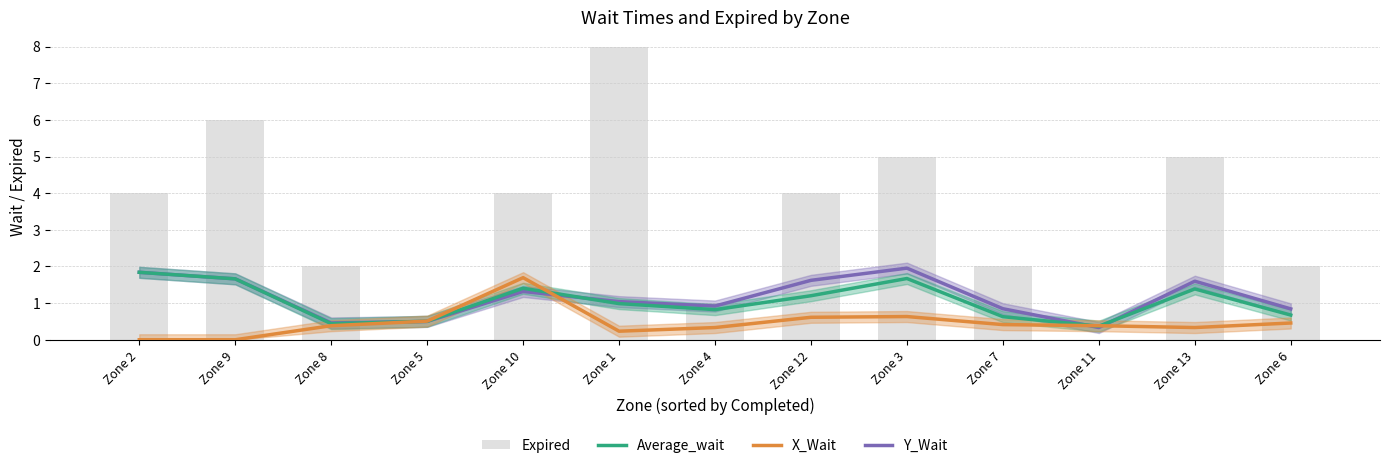

At which category is the sum across all series the highest?

Zone 1